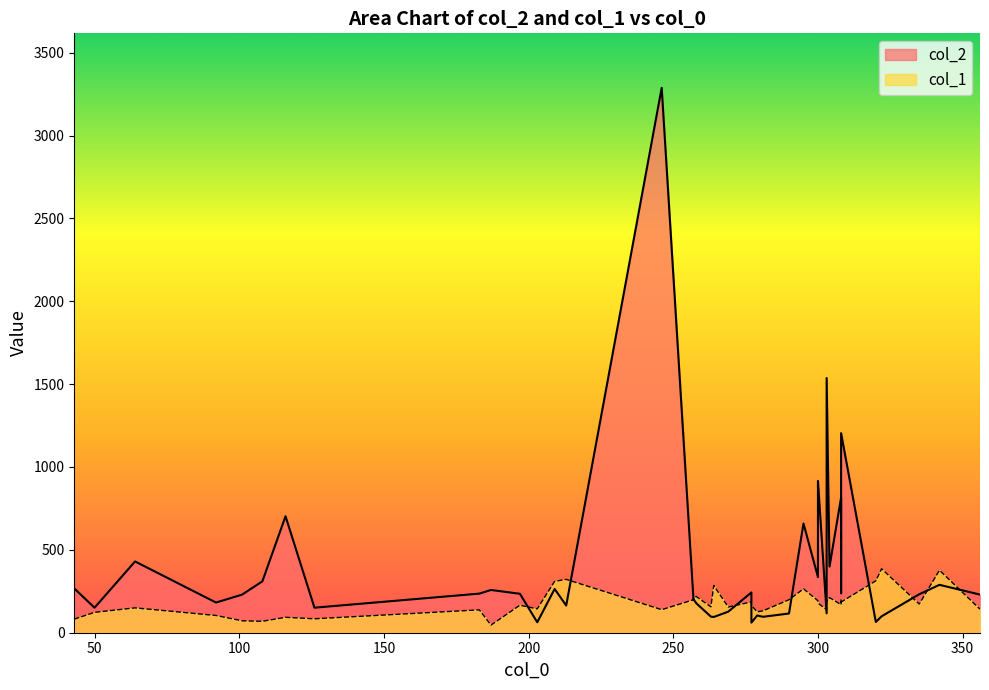

At how many categories does at least one series exceed 2599?

1